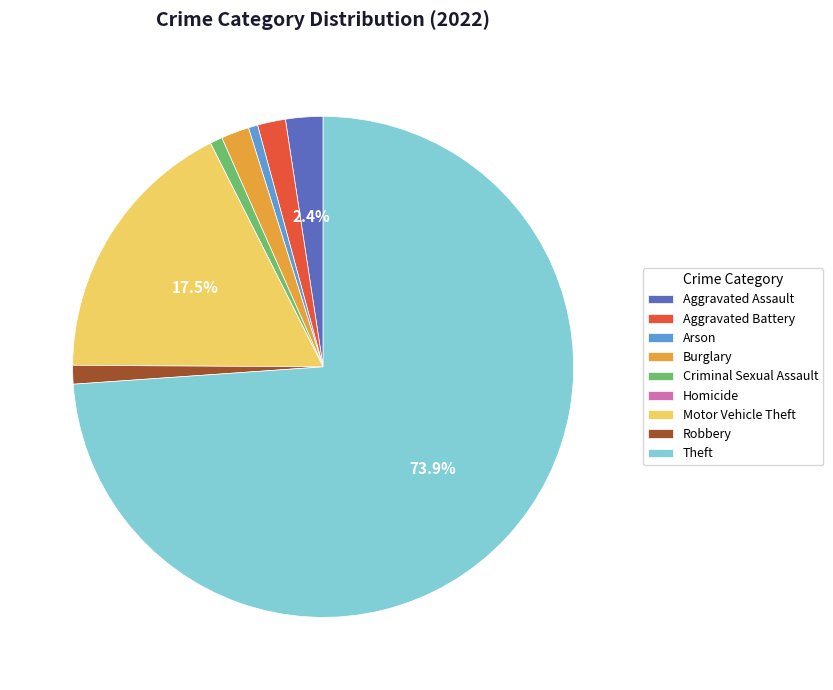

Which slice represents more than half of the pie?

Theft